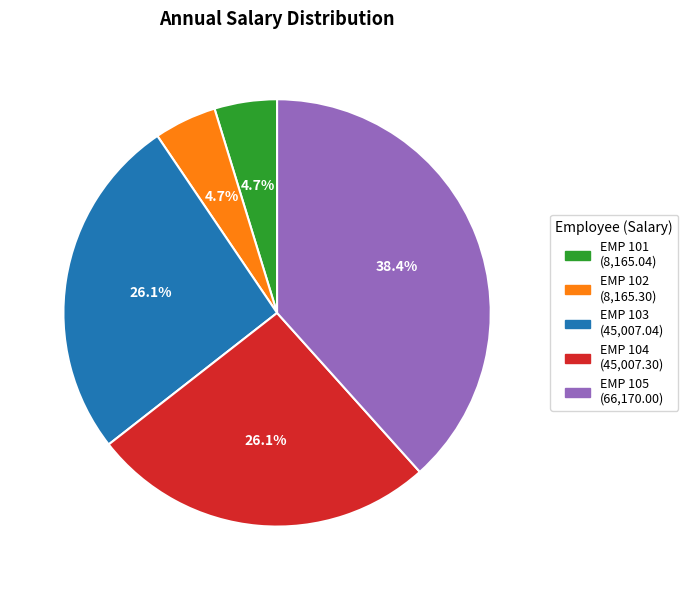

Combined, do EMP 102 and EMP 104 account for over 50%?

No